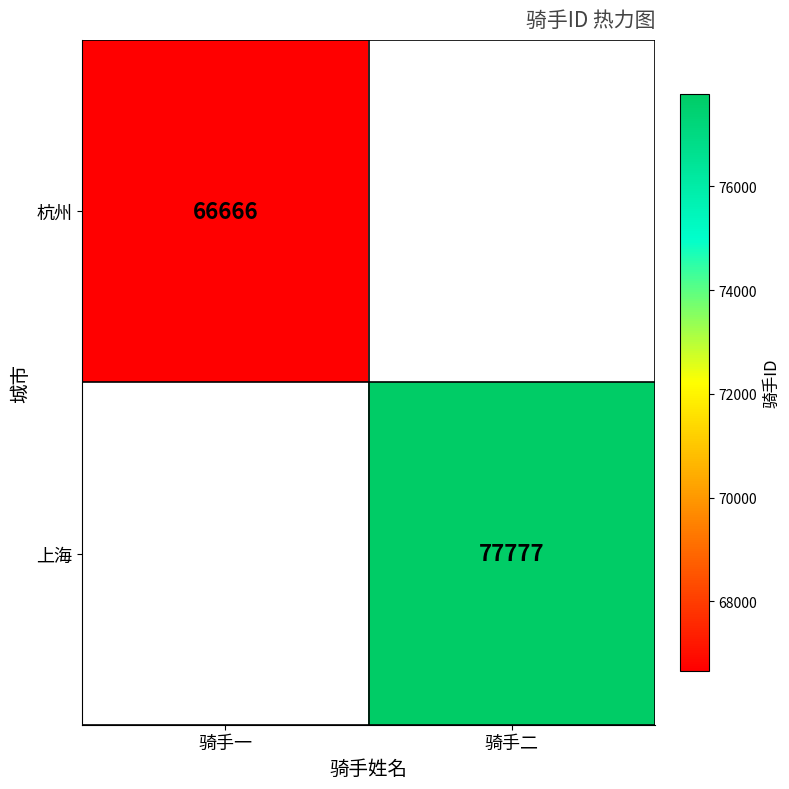

Is the value of 上海 at 骑手二 greater than the value of 杭州 at 骑手一?

Yes